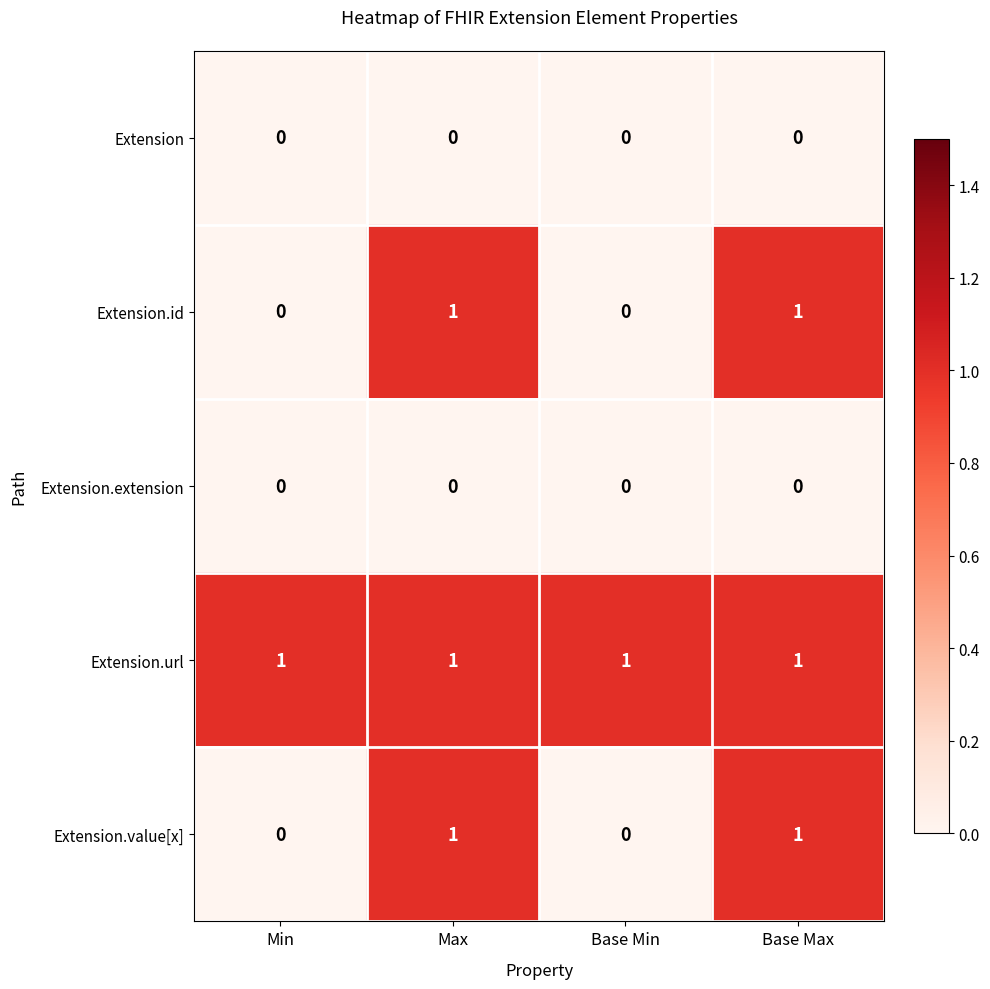

Reading left to right, list all the values displayed in this chart.

Extension: 0	0	0	0
Extension.id: 0	1	0	1
Extension.extension: 0	0	0	0
Extension.url: 1	1	1	1
Extension.value[x]: 0	1	0	1